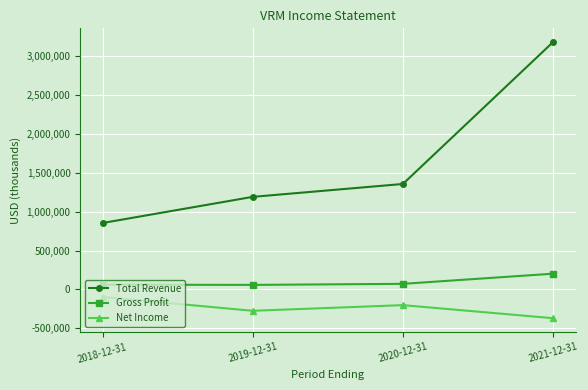

What is the highest value of the Net Income series?

-98200